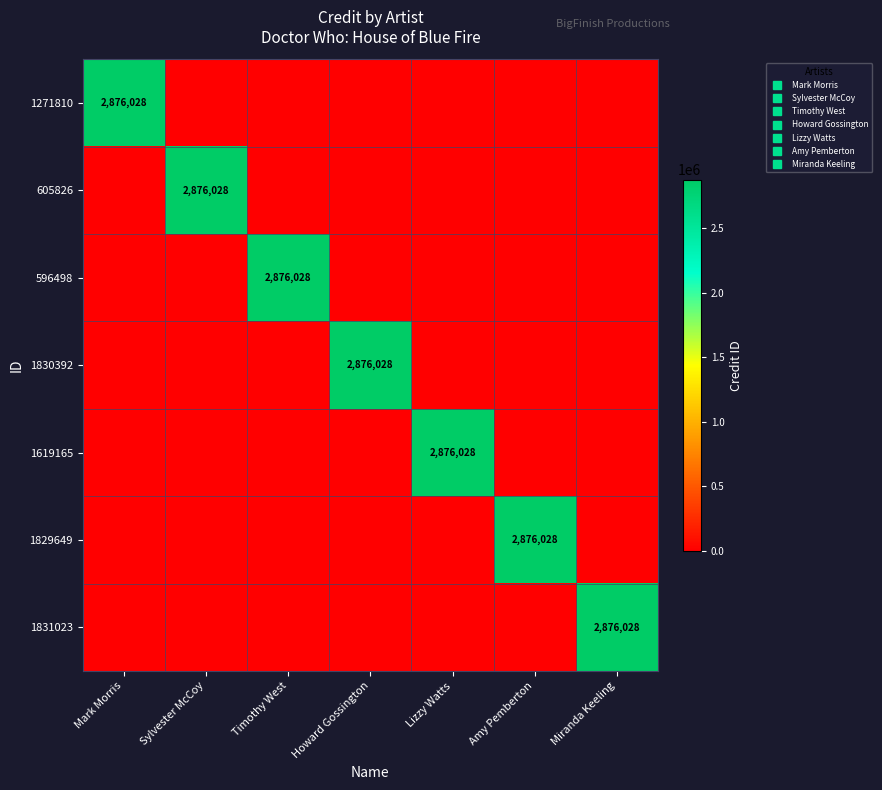

At which category is the sum across all series the highest?

Mark Morris